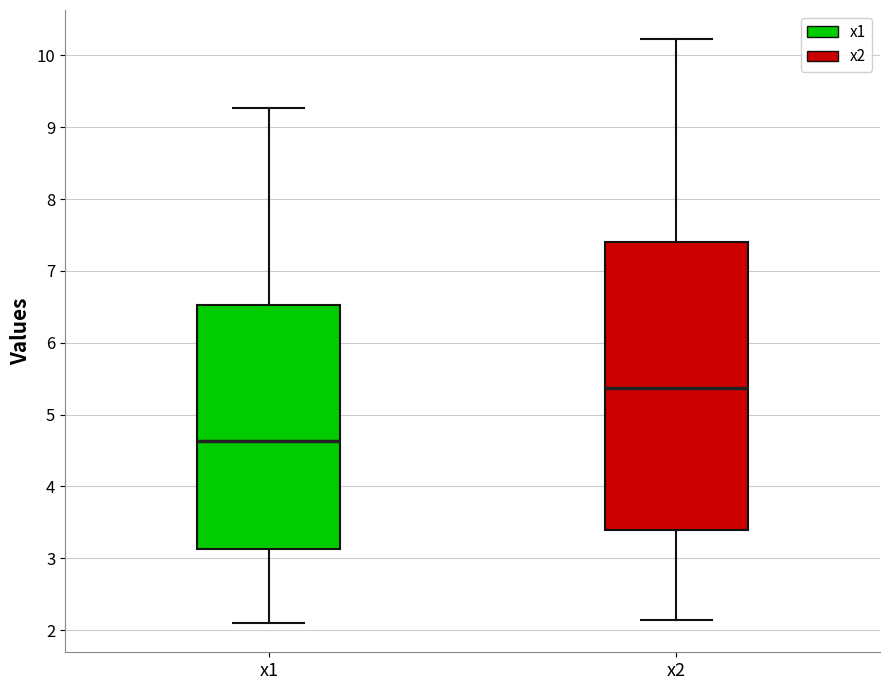

Comparing the boxes themselves (not the whiskers), which one is the tallest?

x2